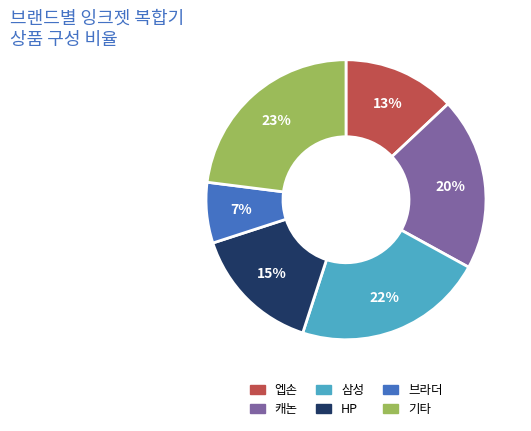

Count the number of slices in the pie.

6